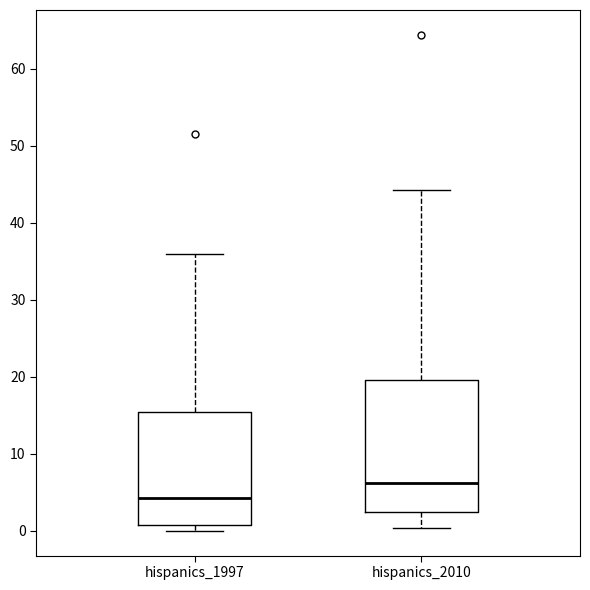

Comparing the boxes themselves (not the whiskers), which one is the tallest?

hispanics_2010